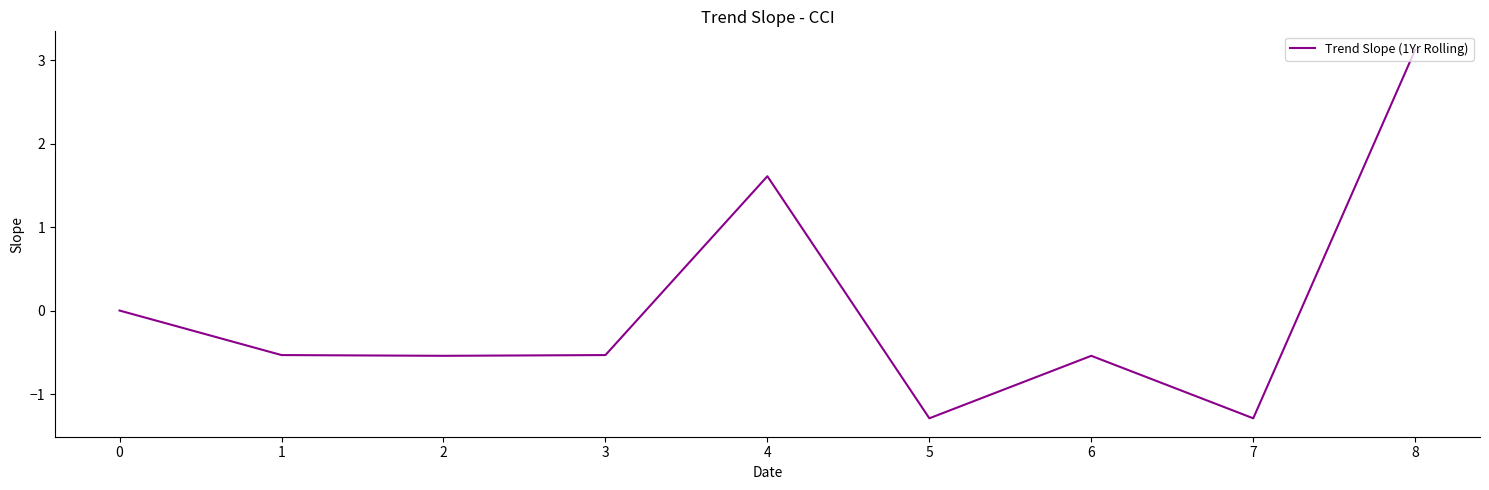

What is the difference between the maximum and minimum values?

4.4